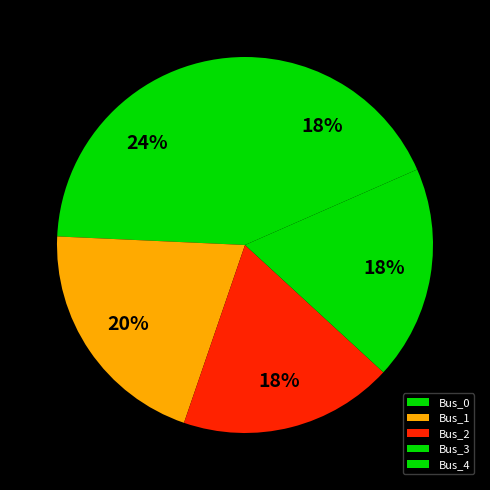

Combined, do Bus_3 and Bus_0 account for over 50%?

No